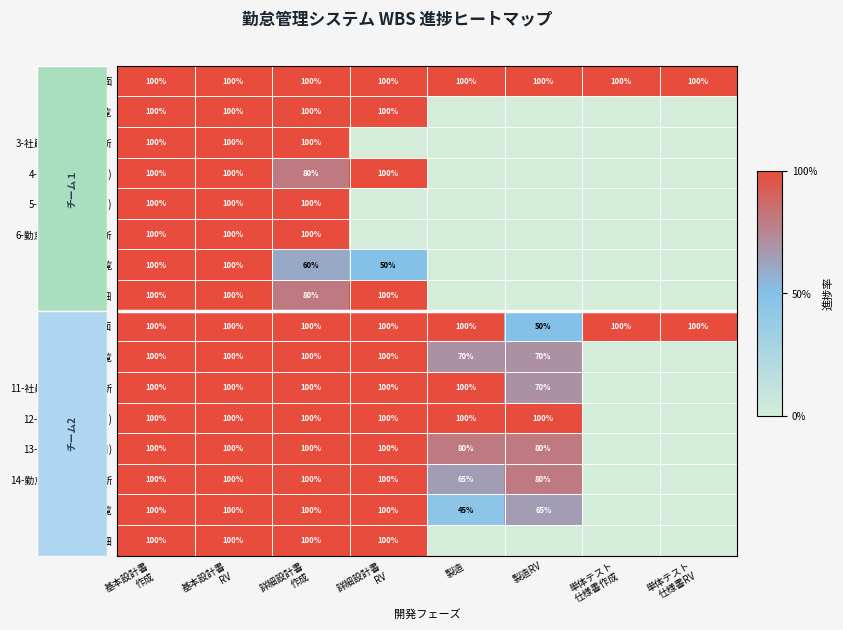

Is the value of 14-勤怠情報登録・更新 at 製造 greater than the value of 4-勤怠情報一覧(月) at 詳細設計書 RV?

No